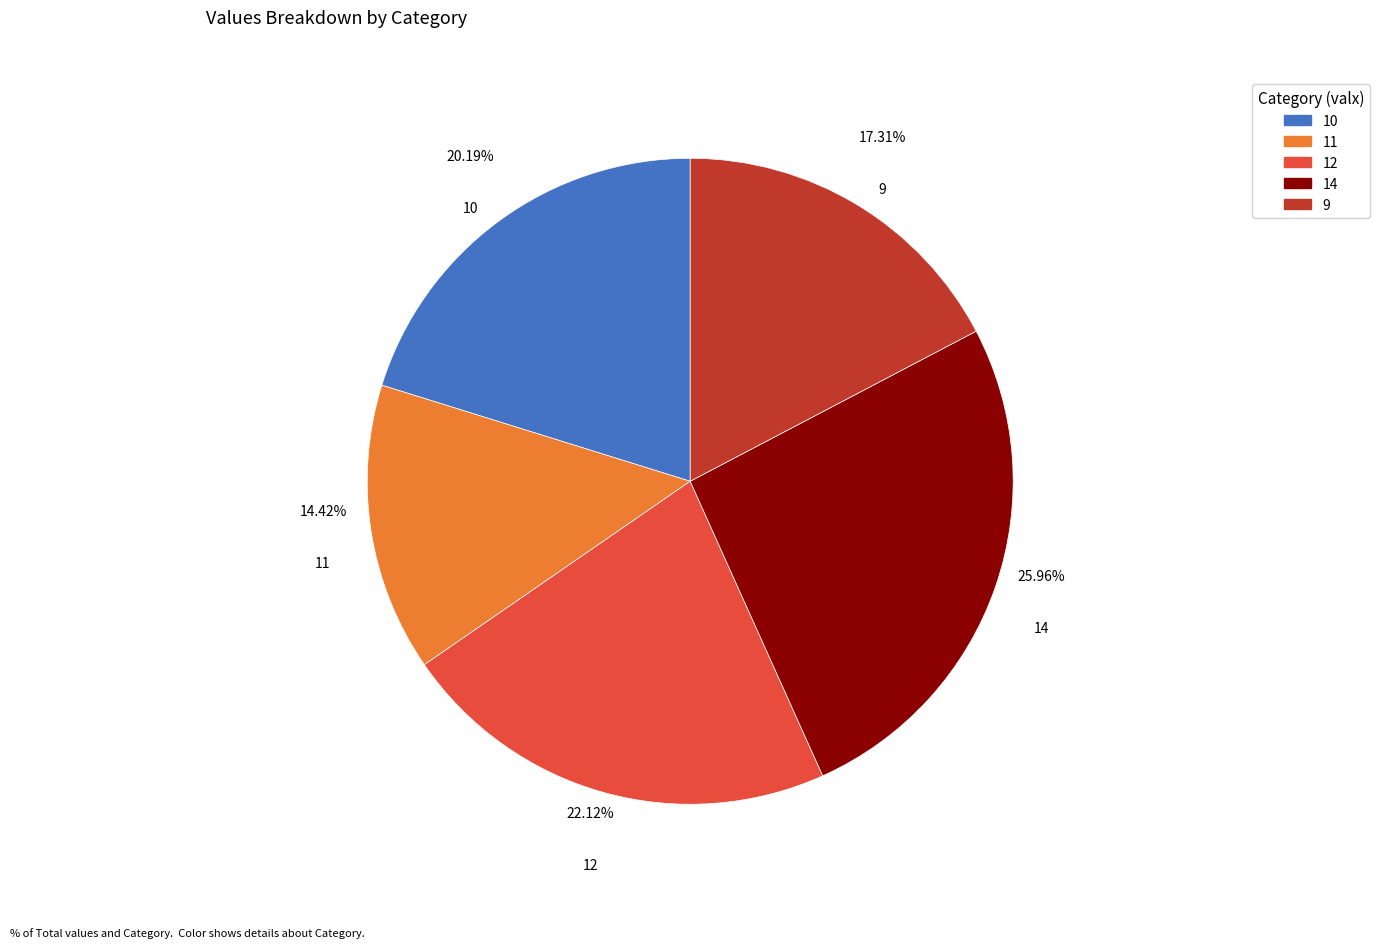

Is it true that 10 is 13% of the pie?

False